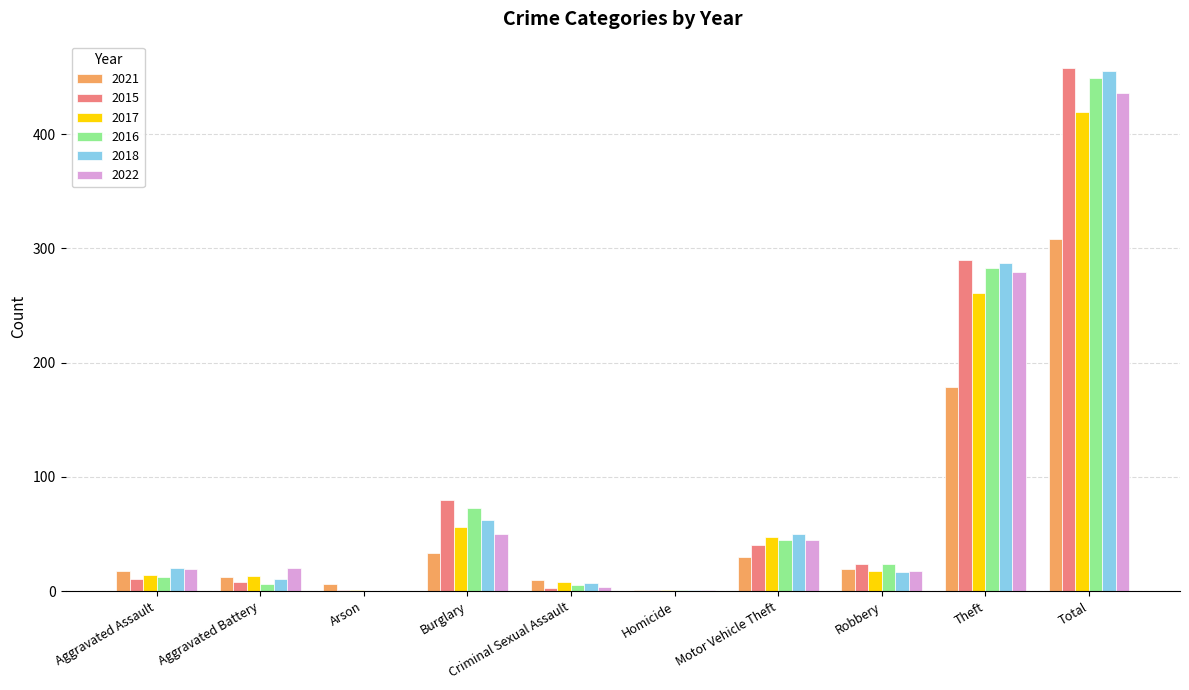

What is the sum of all 2018 values?

910